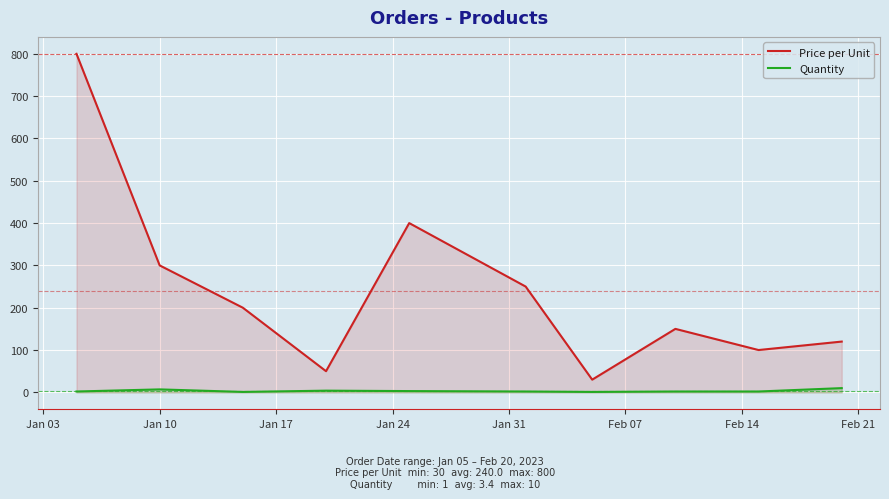

How many data points does each series have?

10